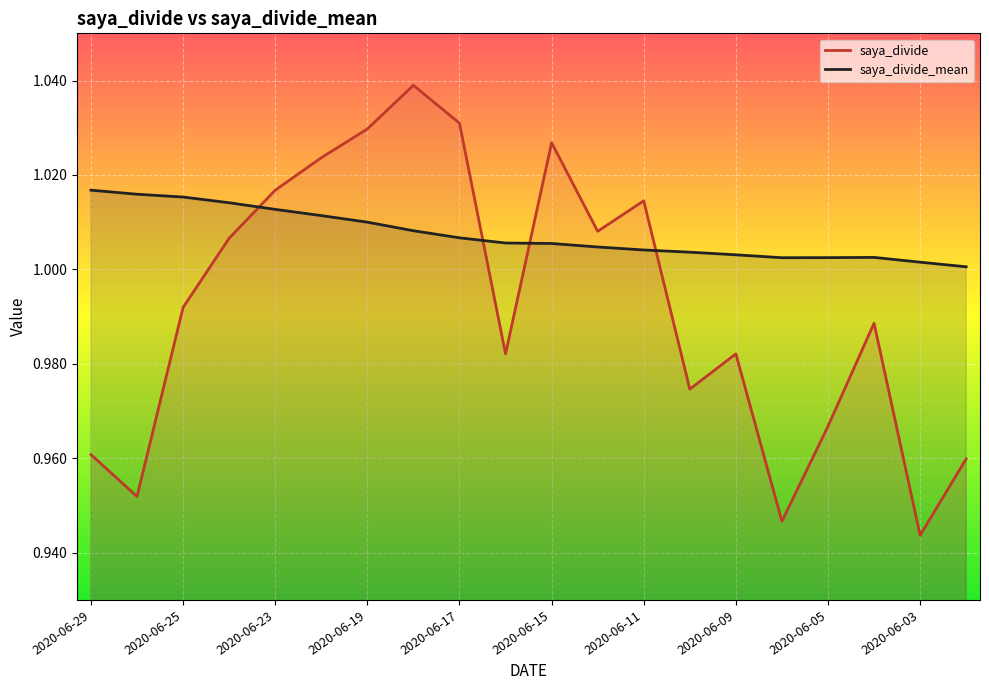

Reading left to right, list all the values displayed in this chart.

saya_divide: 1.0	1.0	1.0	1.0	1.0	1.0	1.0	1.0	1.0	1.0	1.0	1.0	1.0	1.0	1.0	0.9	1.0	1.0	0.9	1.0
saya_divide_mean: 1.0	1.0	1.0	1.0	1.0	1.0	1.0	1.0	1.0	1.0	1.0	1.0	1.0	1.0	1.0	1.0	1.0	1.0	1.0	1.0